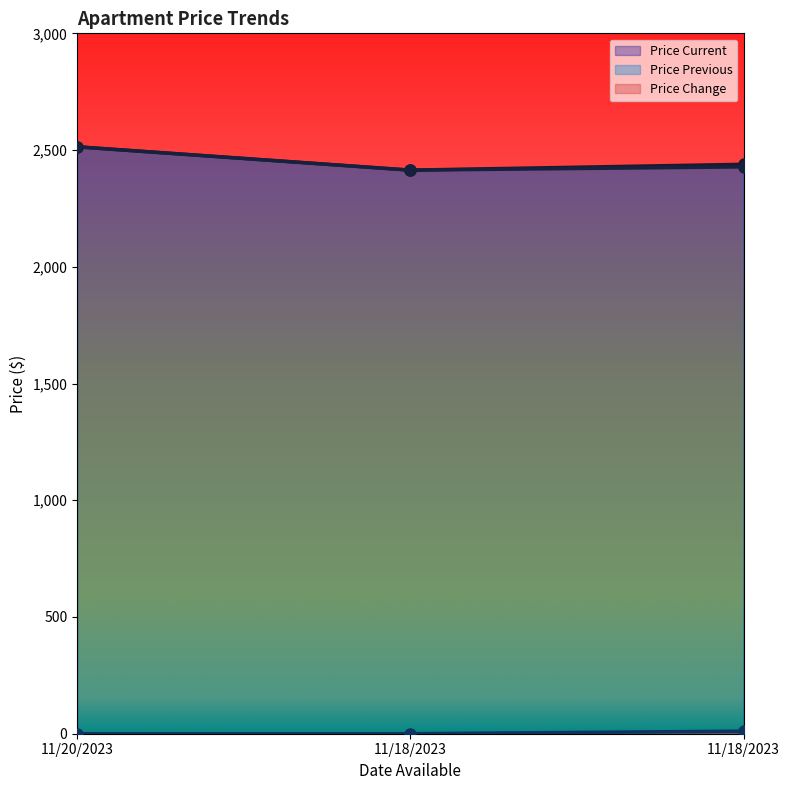

List the series in order of their peak value, highest first.

Price Current, Price Previous, Price Change